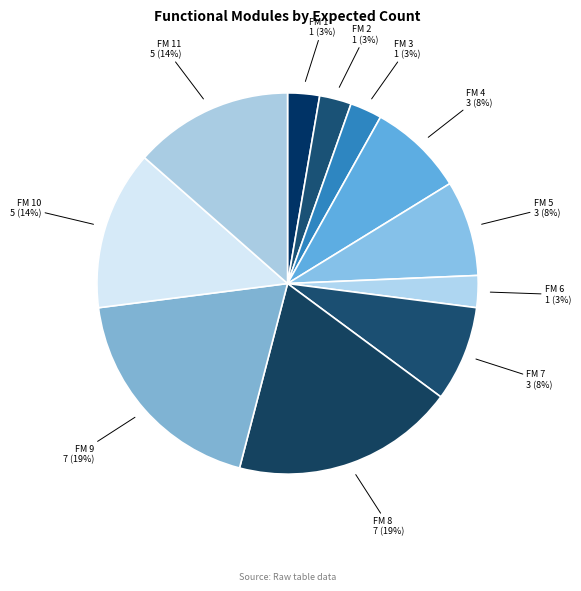

What is the ratio of the value at FM 9 7 (19%) to the value at FM 8 7 (19%)?

1.0